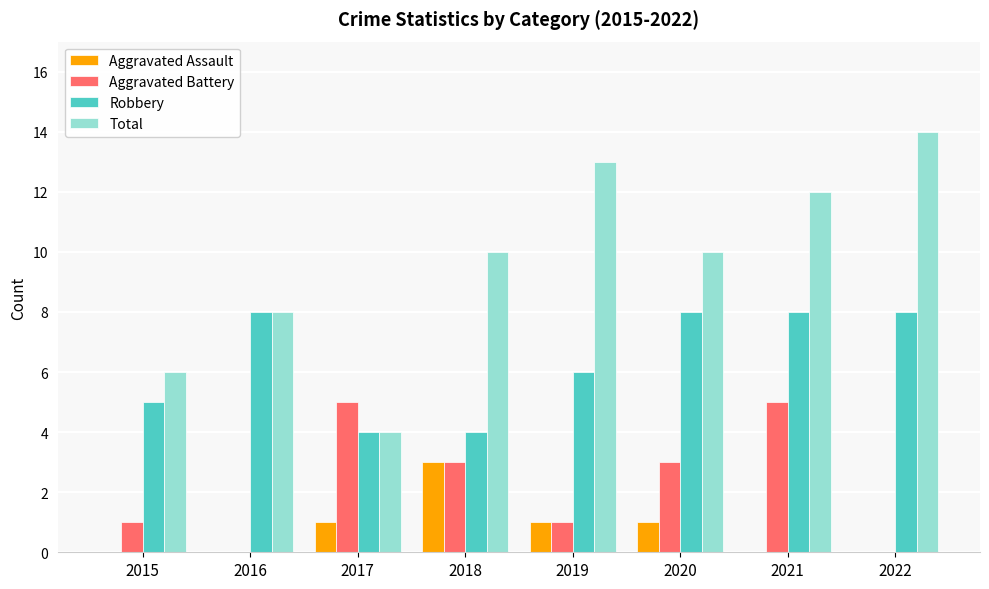

How many Robbery values are between 5 and 8?

6